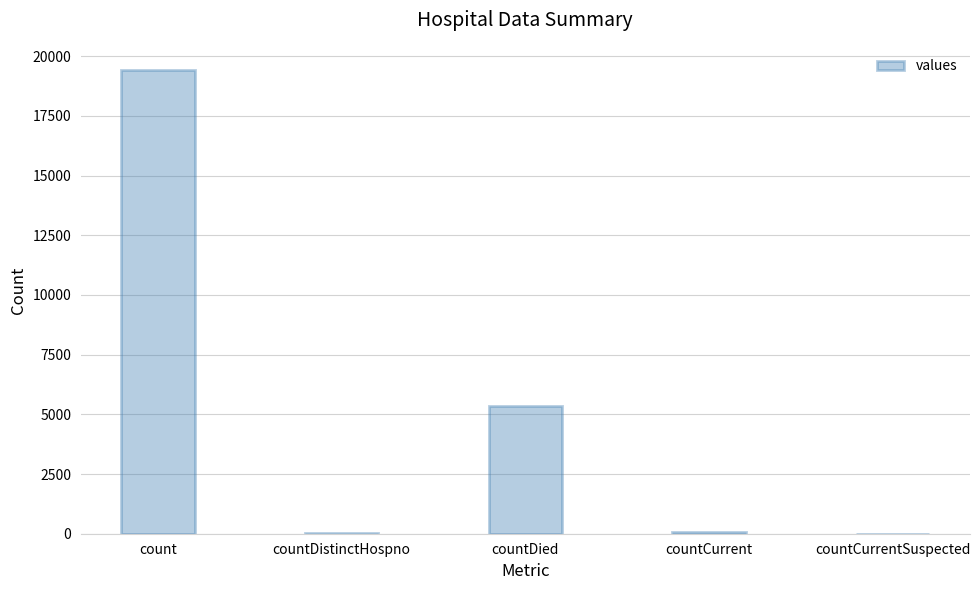

Which label corresponds to the largest value in the chart?

count